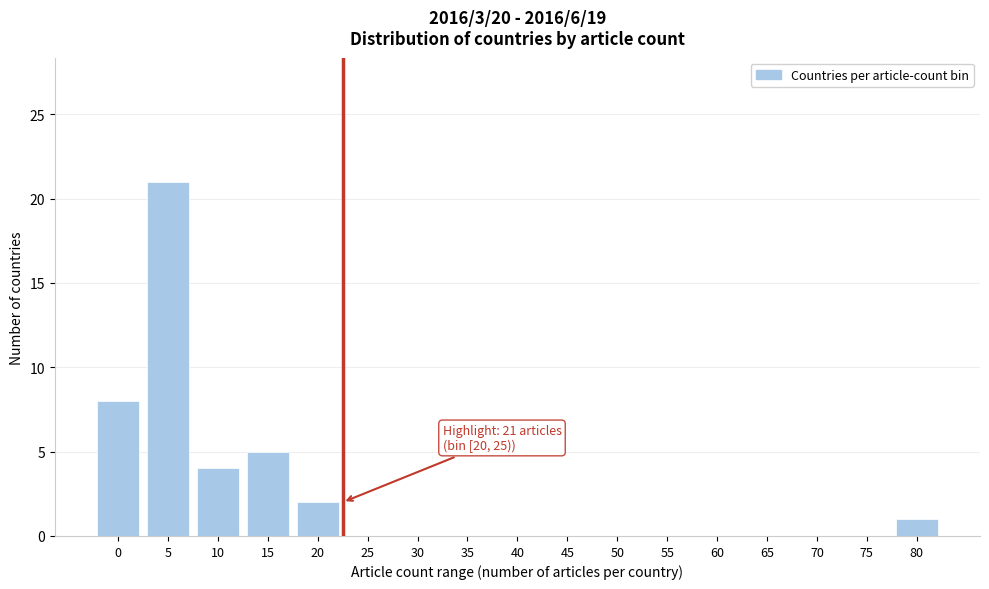

Reading right to left, what are all the values shown in this chart?

80=1	75=0	70=0	65=0	60=0	55=0	50=0	45=0	40=0	35=0	30=0	25=0	20=2	15=5	10=4	5=21	0=8